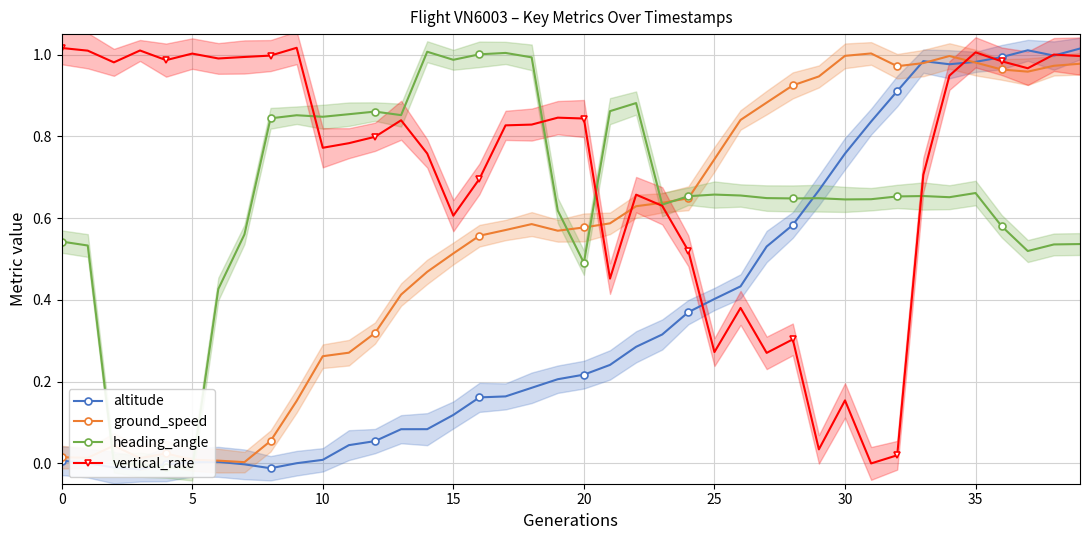

Where do vertical_rate and heading_angle first cross each other?

9 and 10